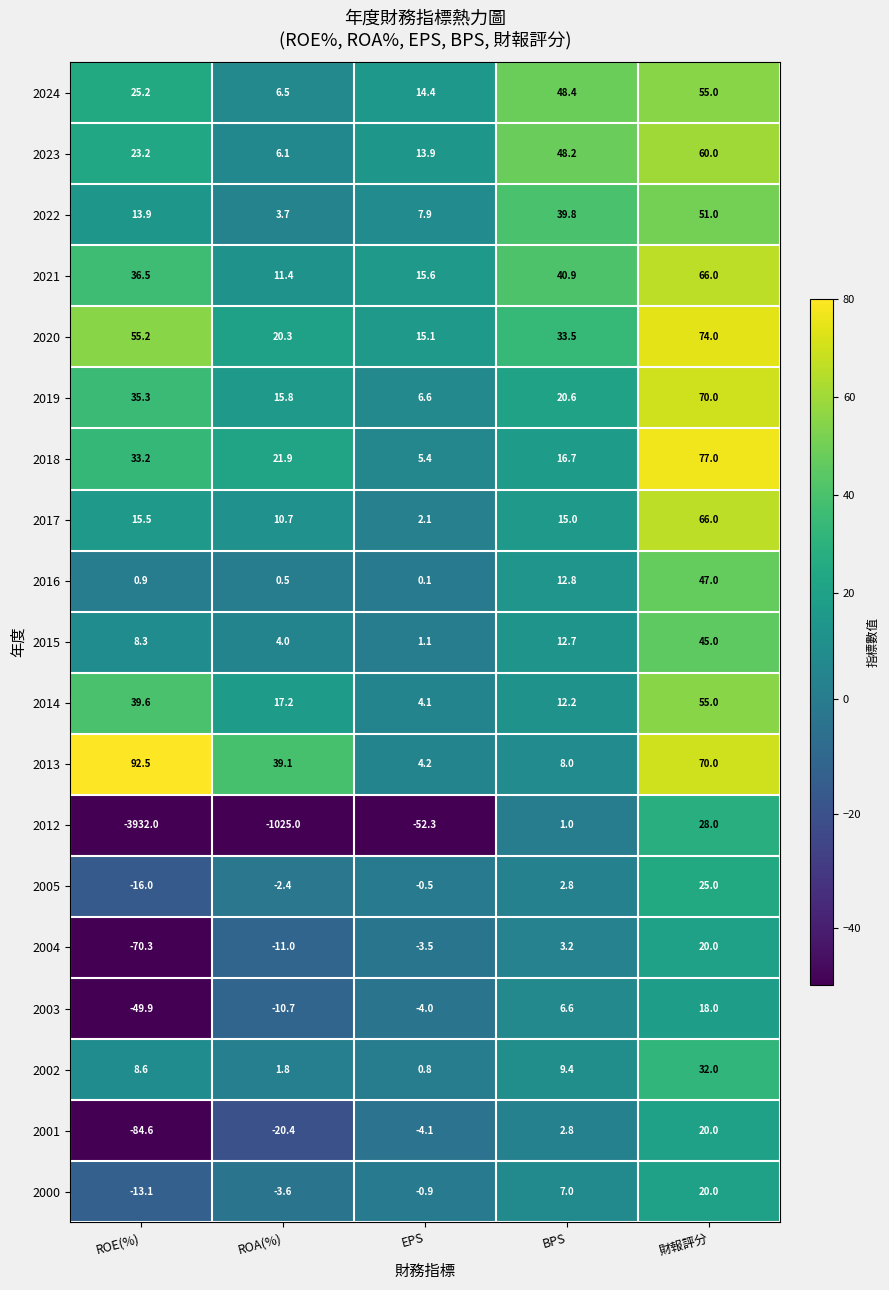

The 2024 series shows 6.5 at ROA(%). True or false?

True